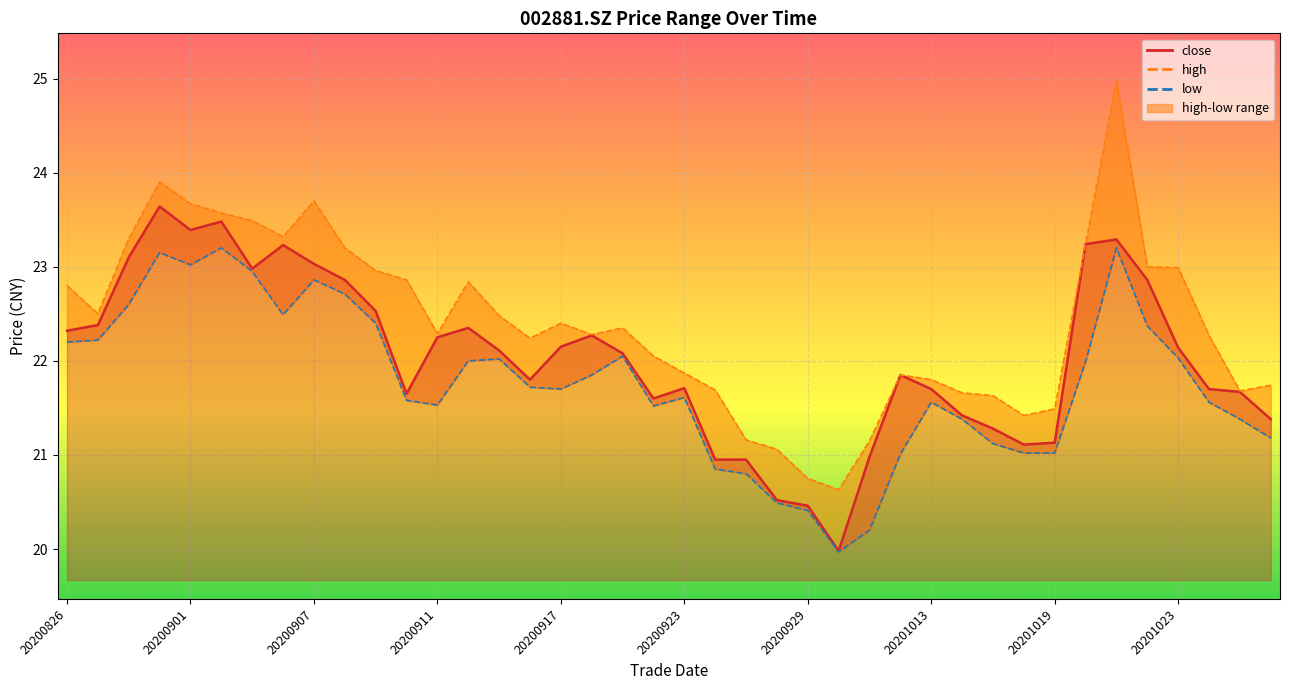

Reading right to left, transcribe all the data shown in this chart.

close: 21.4	21.7	21.7	22.1	22.9	23.3	23.2	21.1	21.1	21.3	21.4	21.7	21.9	21.0	20.0	20.5	20.5	20.9	20.9	21.7	21.6	22.1	22.3	22.1	21.8	22.1	22.4	22.2	21.6	22.5	22.9	23.0	23.2	23.0	23.5	23.4	23.6	23.1	22.4	22.3
high: 21.7	21.7	22.3	23.0	23.0	25.0	23.2	21.5	21.4	21.6	21.7	21.8	21.9	21.1	20.6	20.8	21.1	21.2	21.7	21.9	22.1	22.4	22.3	22.4	22.2	22.5	22.8	22.3	22.9	23.0	23.2	23.7	23.3	23.5	23.6	23.7	23.9	23.3	22.5	22.8
low: 21.2	21.4	21.6	22.0	22.4	23.2	22.0	21.0	21.0	21.1	21.4	21.6	21.0	20.2	20.0	20.4	20.5	20.8	20.9	21.6	21.5	22.1	21.9	21.7	21.7	22.0	22.0	21.5	21.6	22.4	22.7	22.9	22.5	22.9	23.2	23.0	23.1	22.6	22.2	22.2